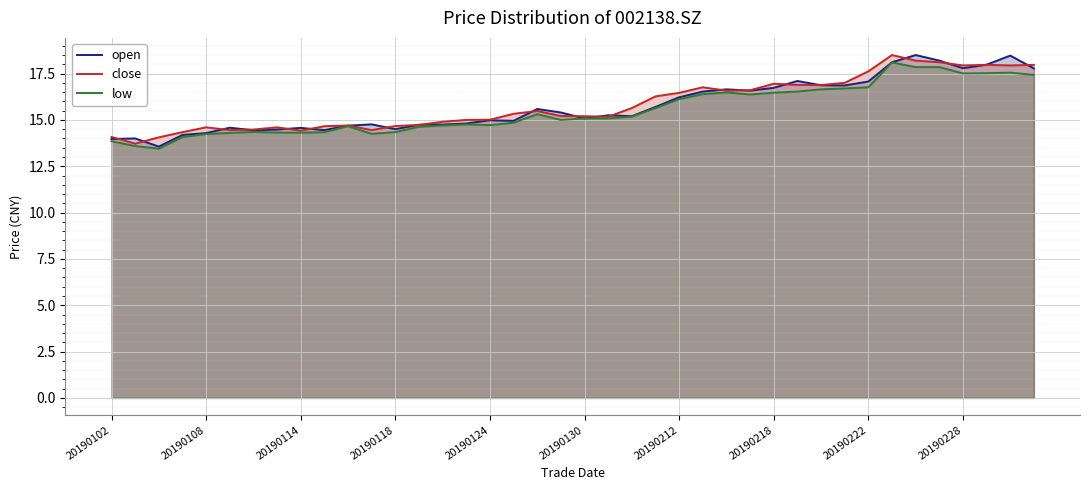

Reading right to left, list all the values displayed in this chart.

open: 17.8	18.5	18.0	17.8	18.2	18.5	18.1	17.1	16.9	16.9	17.1	16.7	16.6	16.6	16.5	16.2	15.7	15.2	15.2	15.1	15.4	15.6	14.9	15.0	14.8	14.8	14.7	14.5	14.8	14.7	14.4	14.6	14.5	14.4	14.6	14.3	14.2	13.6	14.0	14.0
close: 18.0	17.9	18.0	17.9	18.1	18.2	18.5	17.6	17.0	16.9	16.9	16.9	16.6	16.6	16.8	16.5	16.3	15.6	15.2	15.2	15.2	15.5	15.3	15.0	15.0	14.9	14.7	14.7	14.4	14.7	14.7	14.4	14.6	14.5	14.4	14.6	14.3	14.1	13.7	14.1
low: 17.4	17.6	17.5	17.5	17.9	17.9	18.1	16.8	16.7	16.6	16.5	16.5	16.4	16.5	16.4	16.1	15.6	15.2	15.1	15.1	15.0	15.3	14.8	14.7	14.8	14.7	14.6	14.3	14.2	14.7	14.3	14.3	14.3	14.3	14.3	14.2	14.1	13.4	13.6	13.8